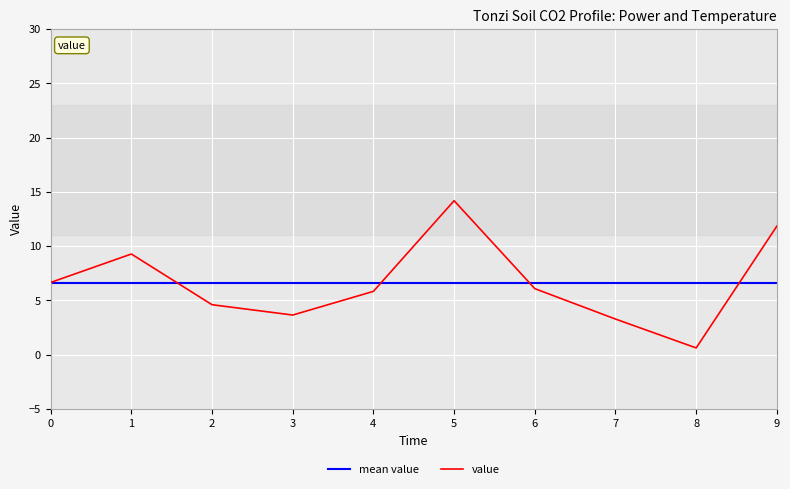

Is it true that the value at 3 is 5.3?

False